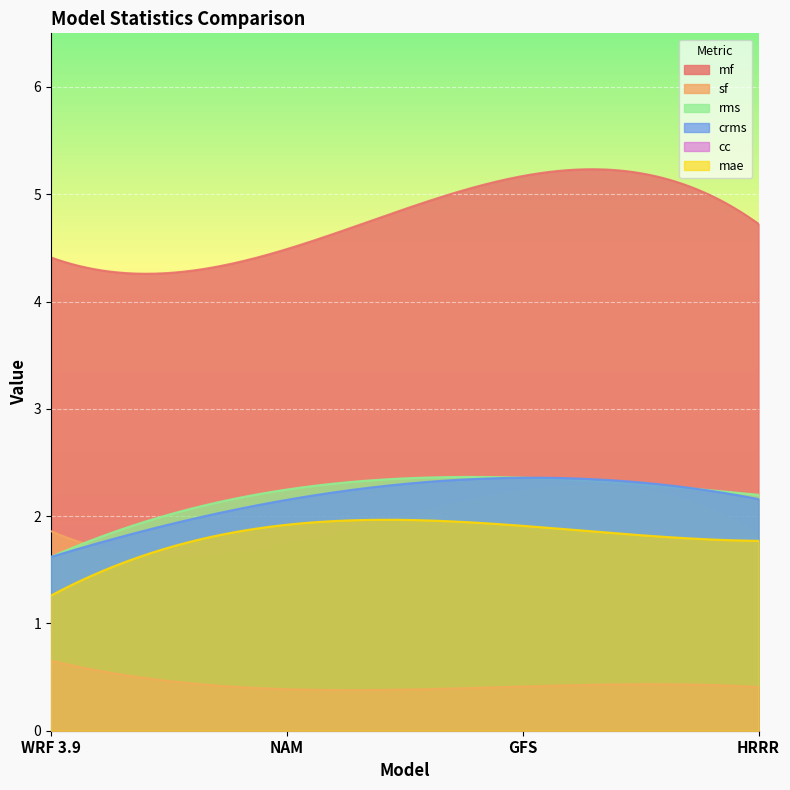

What are all the series names shown in the legend?

mf, sf, rms, crms, cc, mae